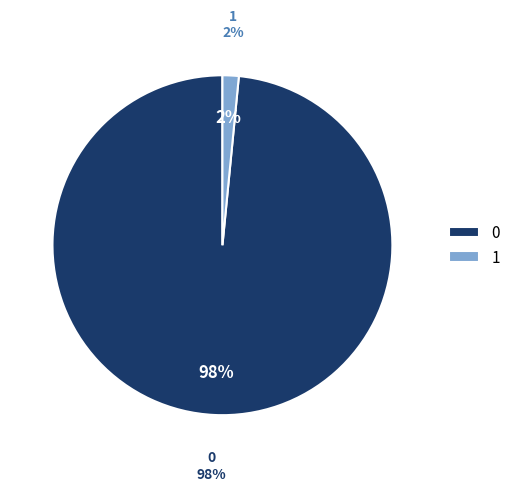

Is it true that 0 is 98% of the pie?

True